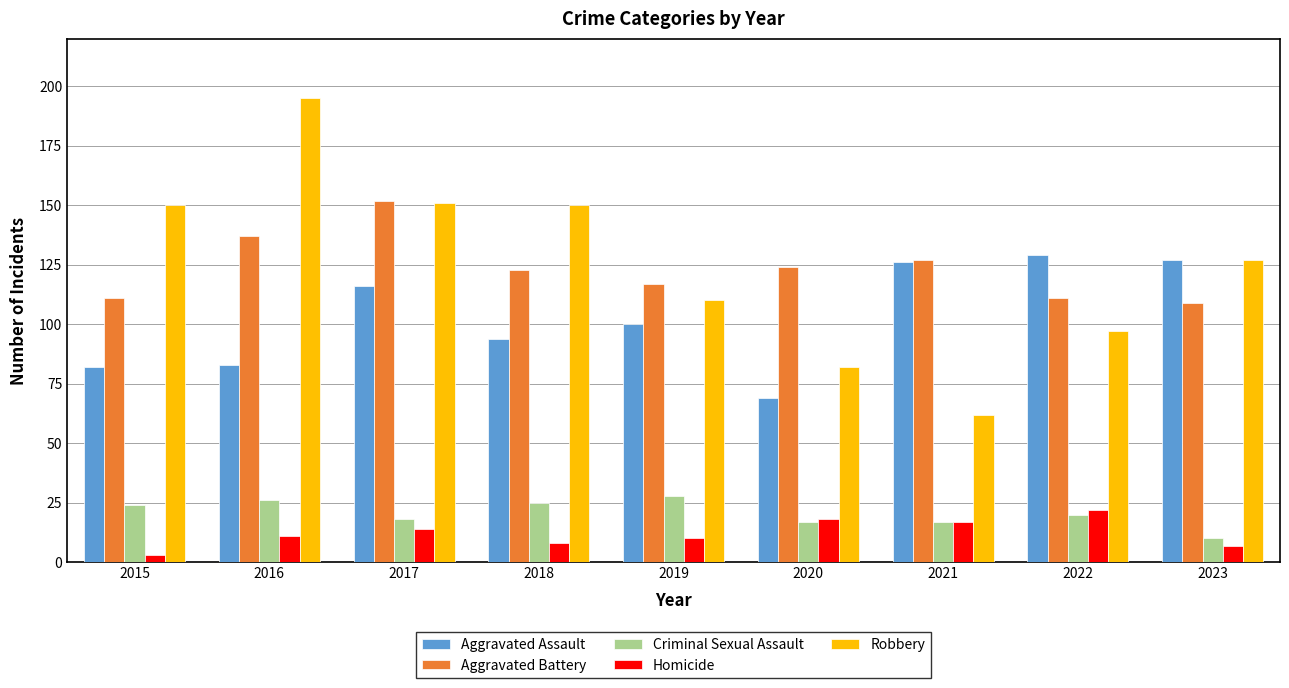

How many series are shown in this chart?

5